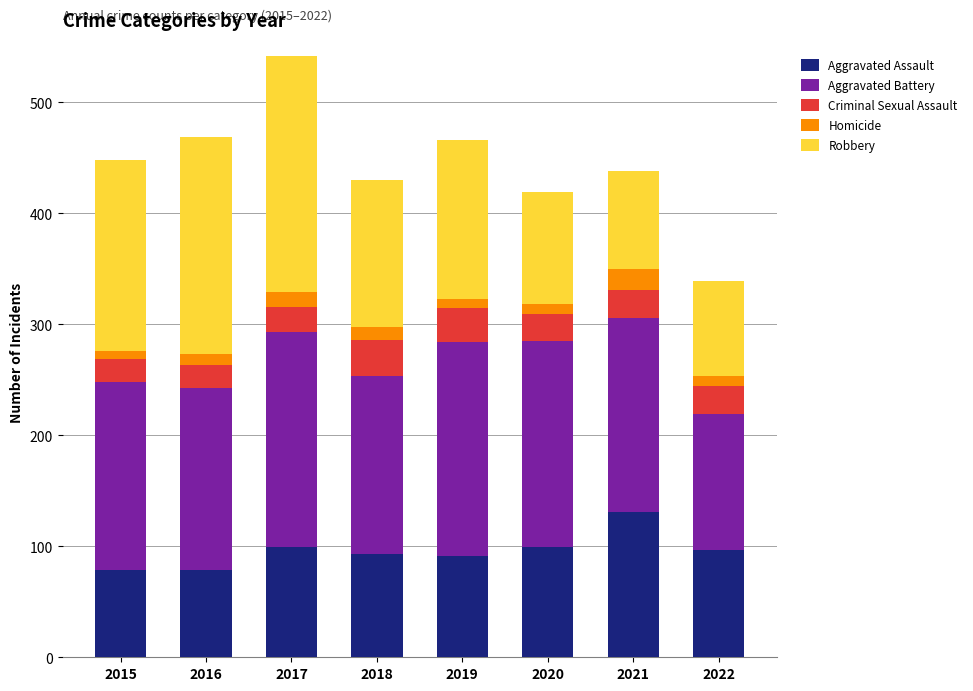

What is the lowest value of the Aggravated Assault series?

79